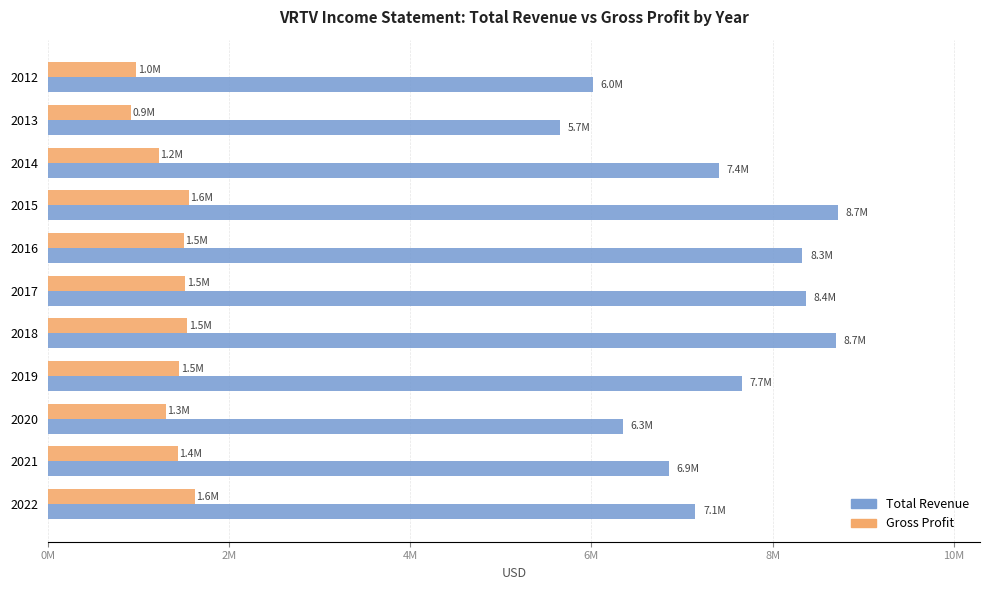

What are all the series names shown in the legend?

Total Revenue, Gross Profit